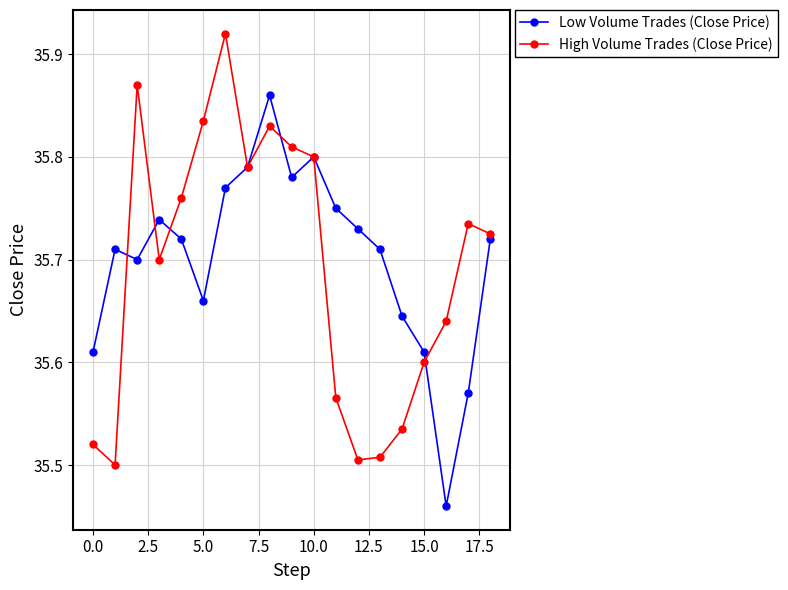

At how many categories does at least one series exceed 35?

19